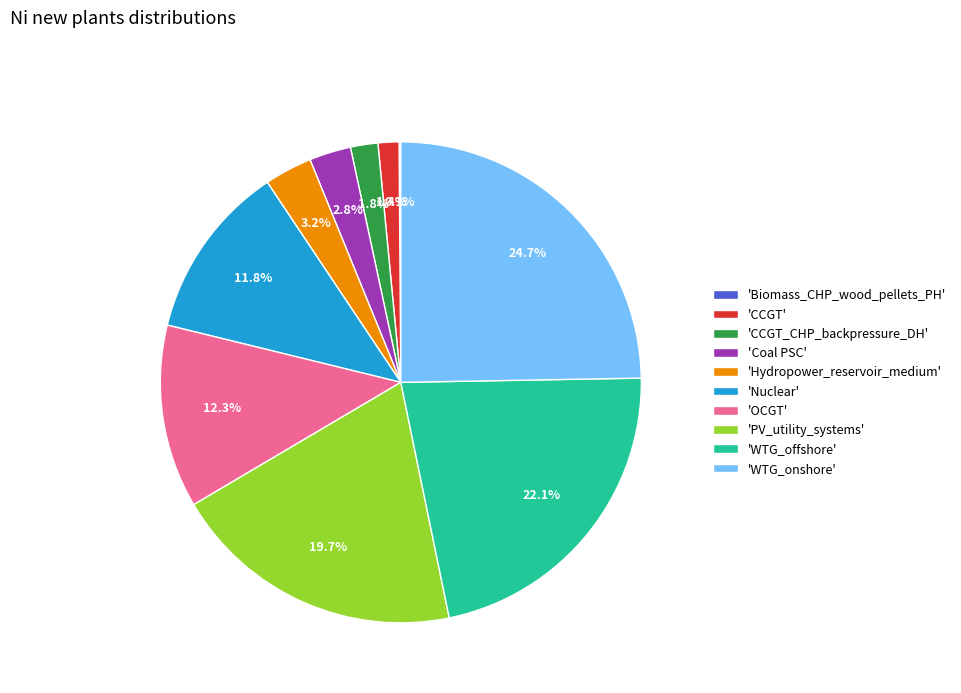

Is there a majority slice in this chart?

No